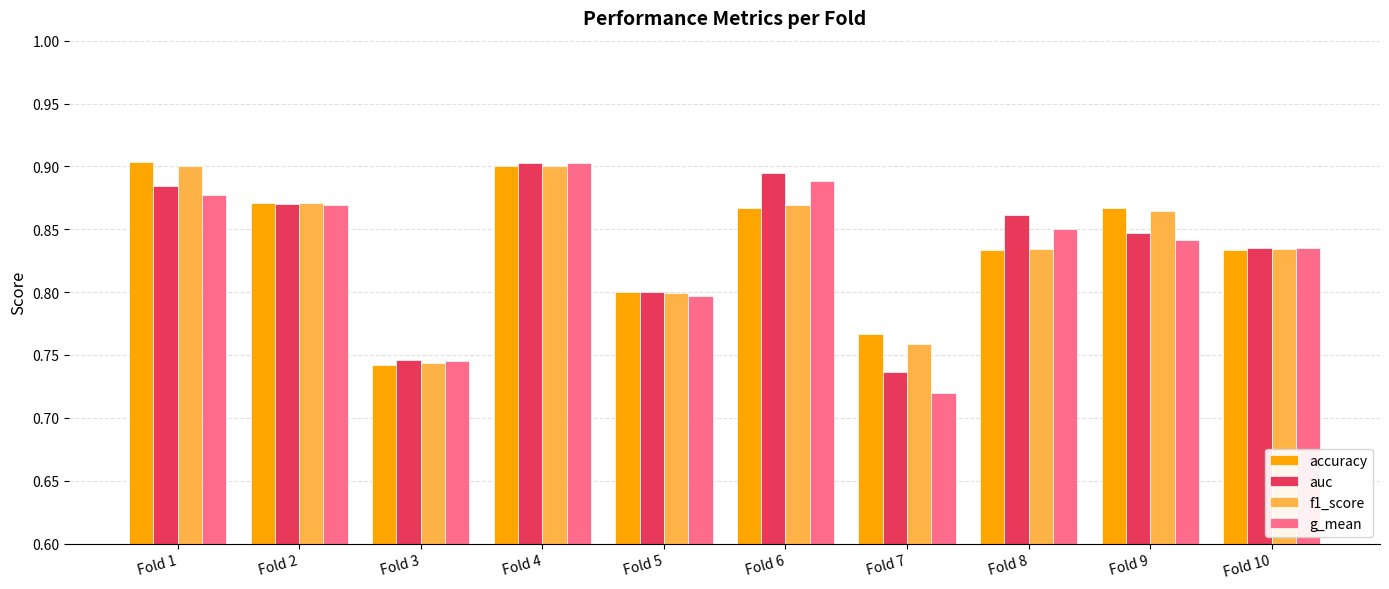

What is the total value across all series at Fold 6?

3.5